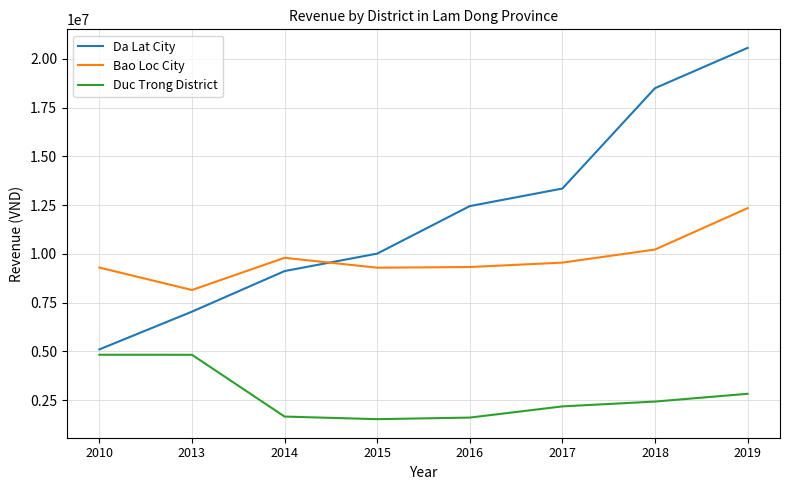

True or false: Bao Loc City and Duc Trong District cross at least once.

False